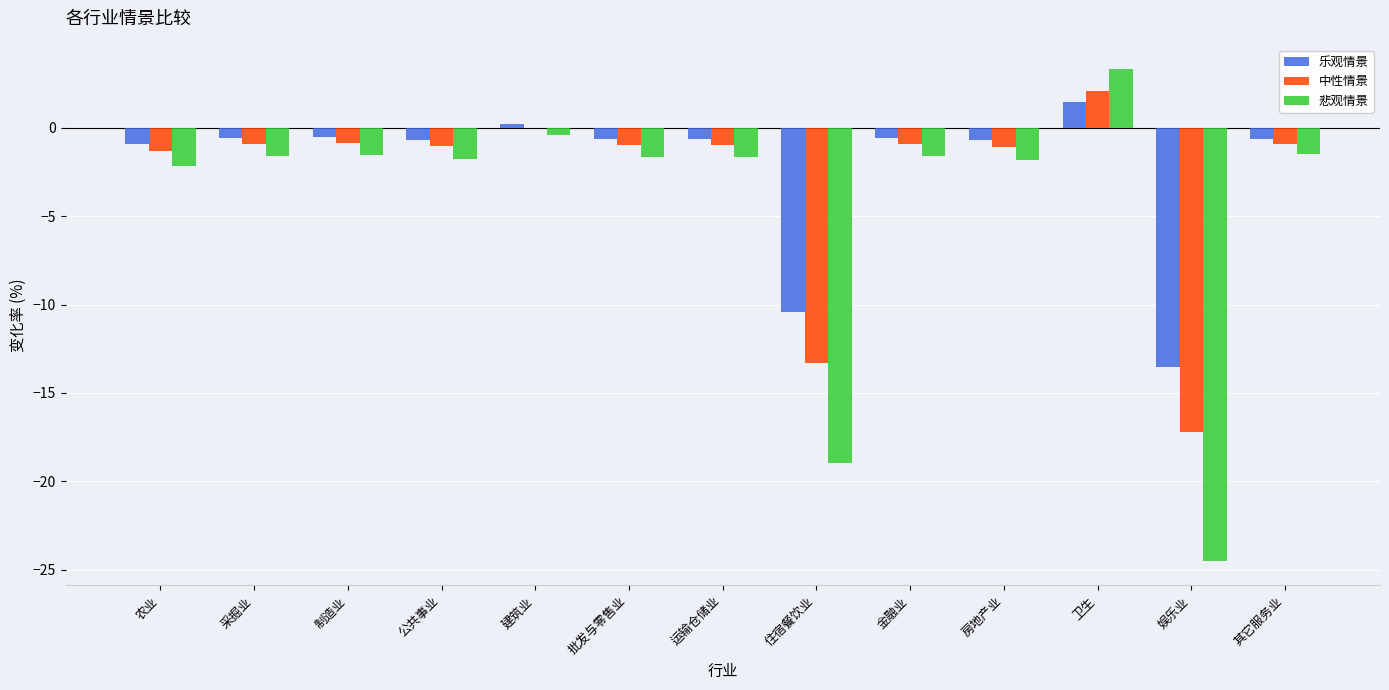

How many data points does each series have?

13